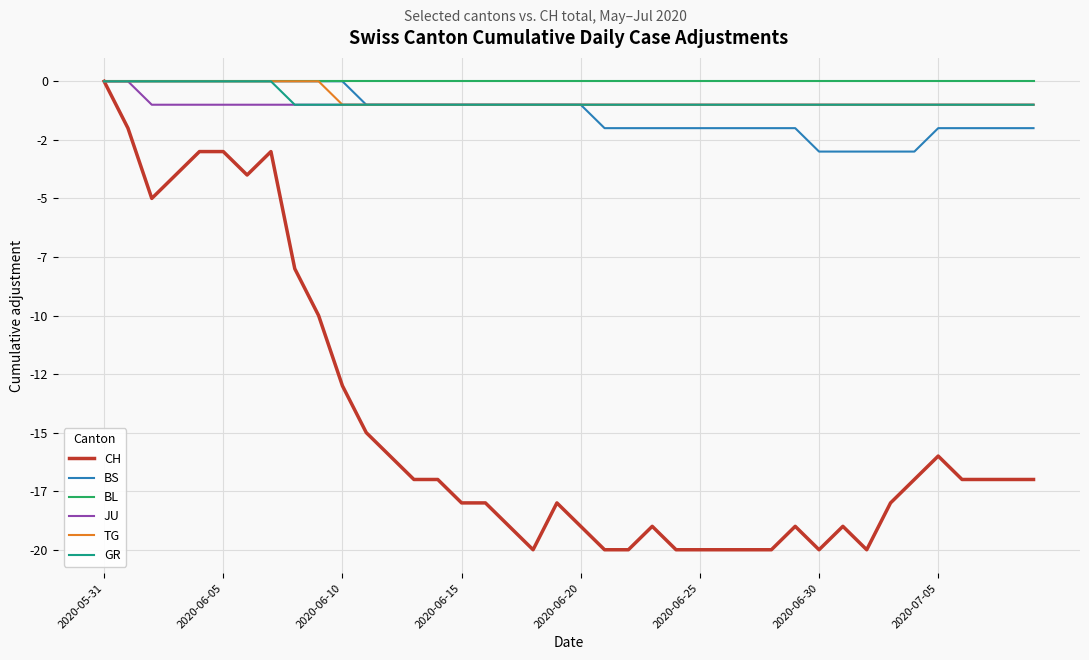

True or false: BL and TG intersect in this chart.

False